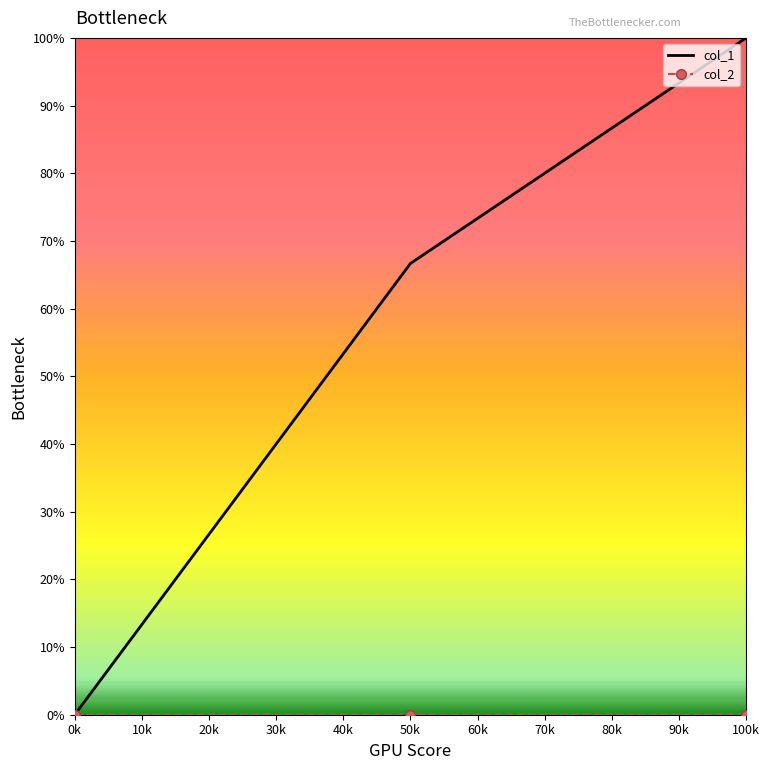

What is the total value across all series at 100k?

100.0